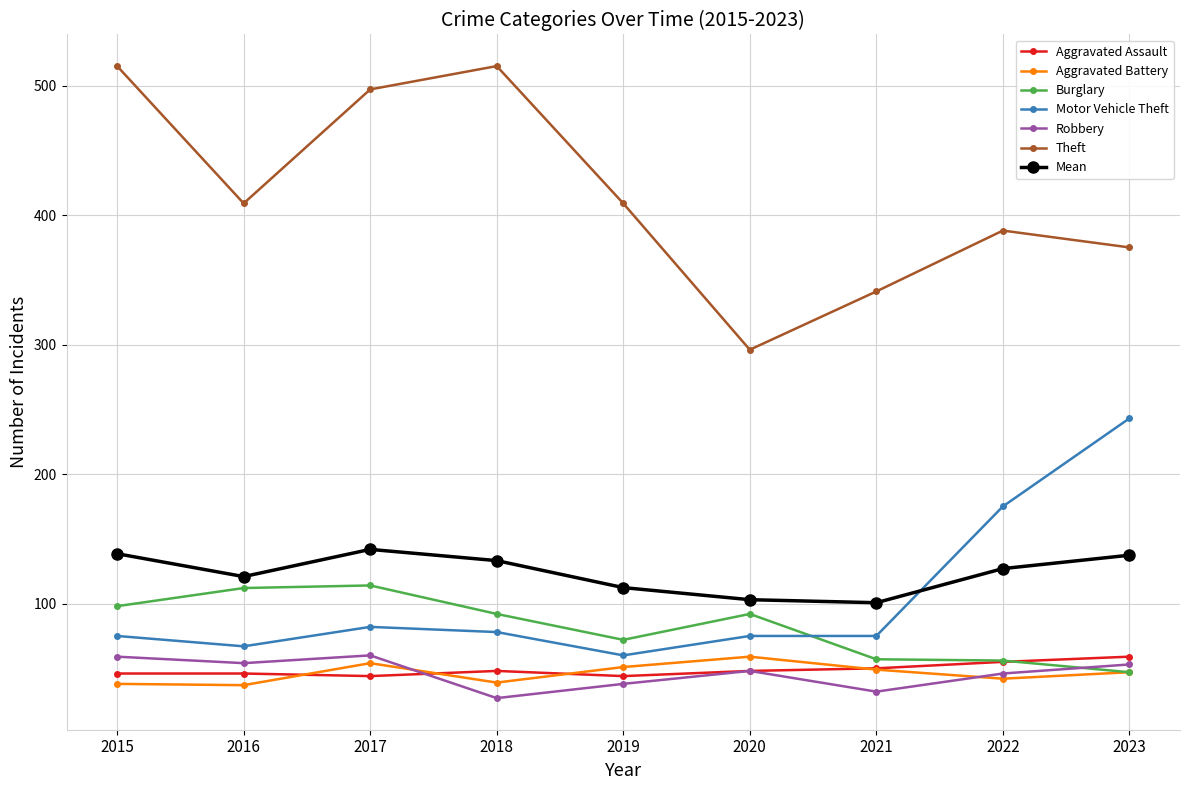

What is the highest value of the Theft series?

515.0